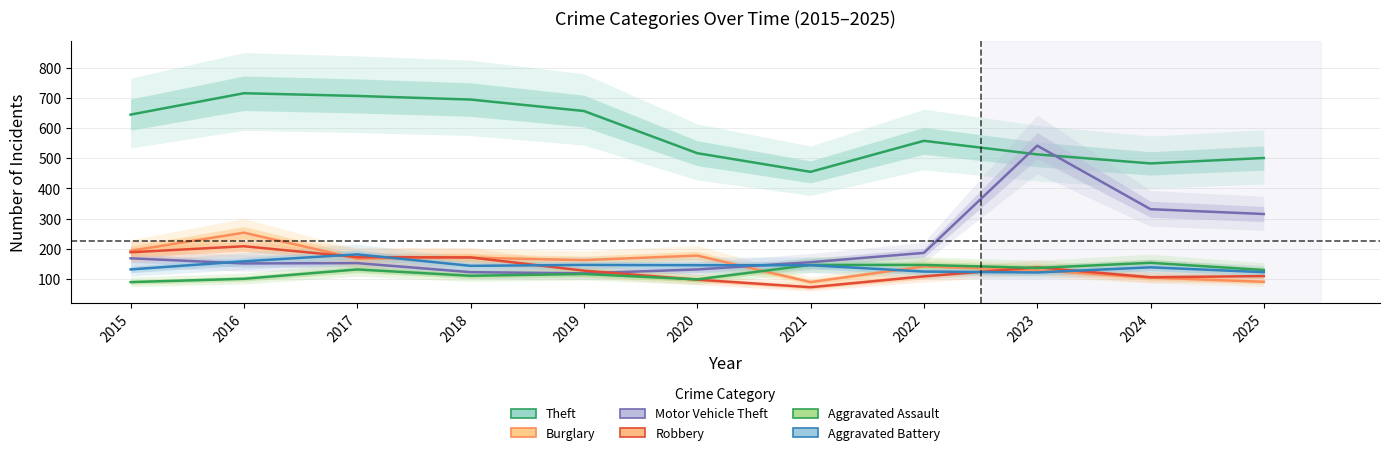

What is the maximum value for Aggravated Assault?

153